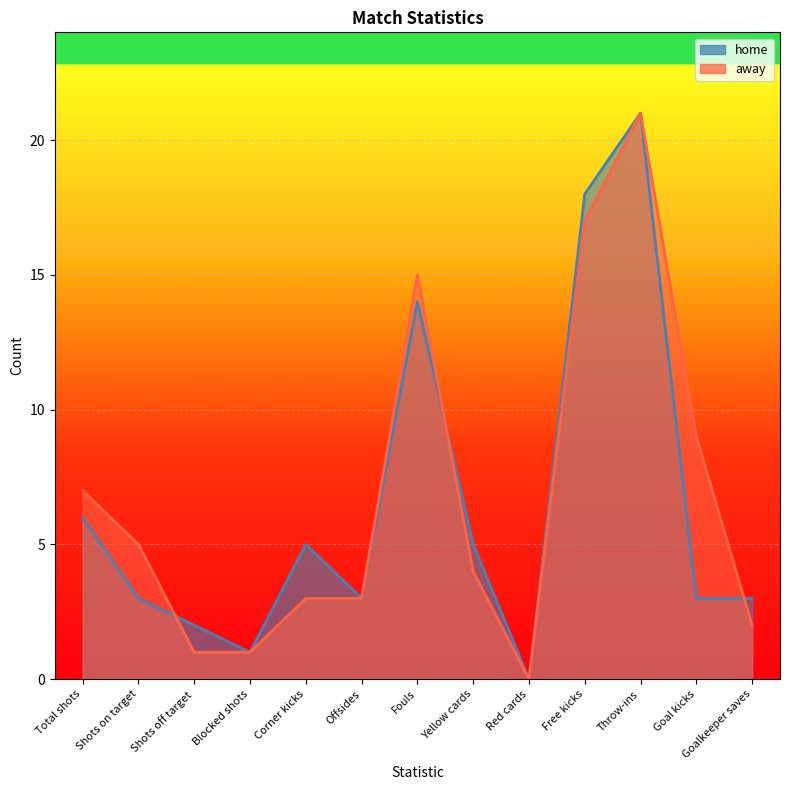

Which category has the highest value in the away series?

Throw-ins